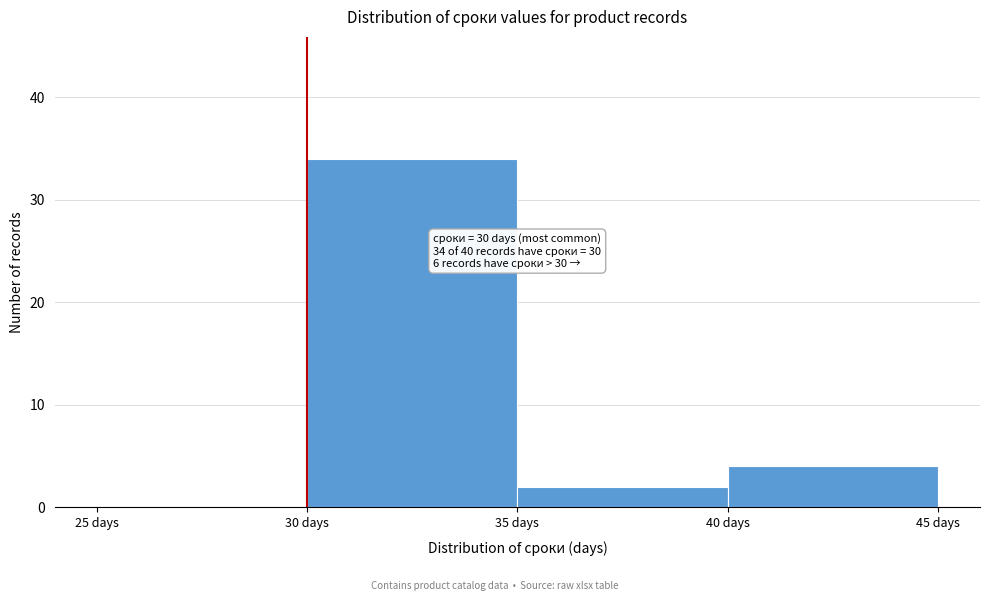

Which range on the x-axis has the tallest bar?

30 to 35